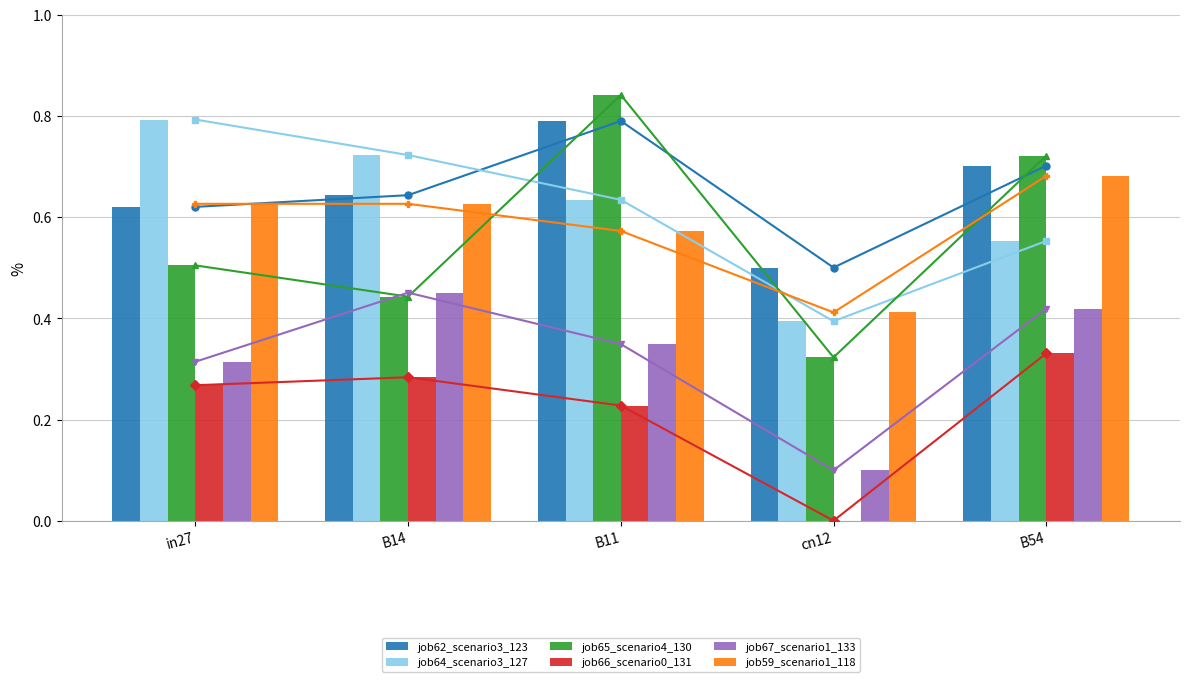

How many bars are there in each group?

6